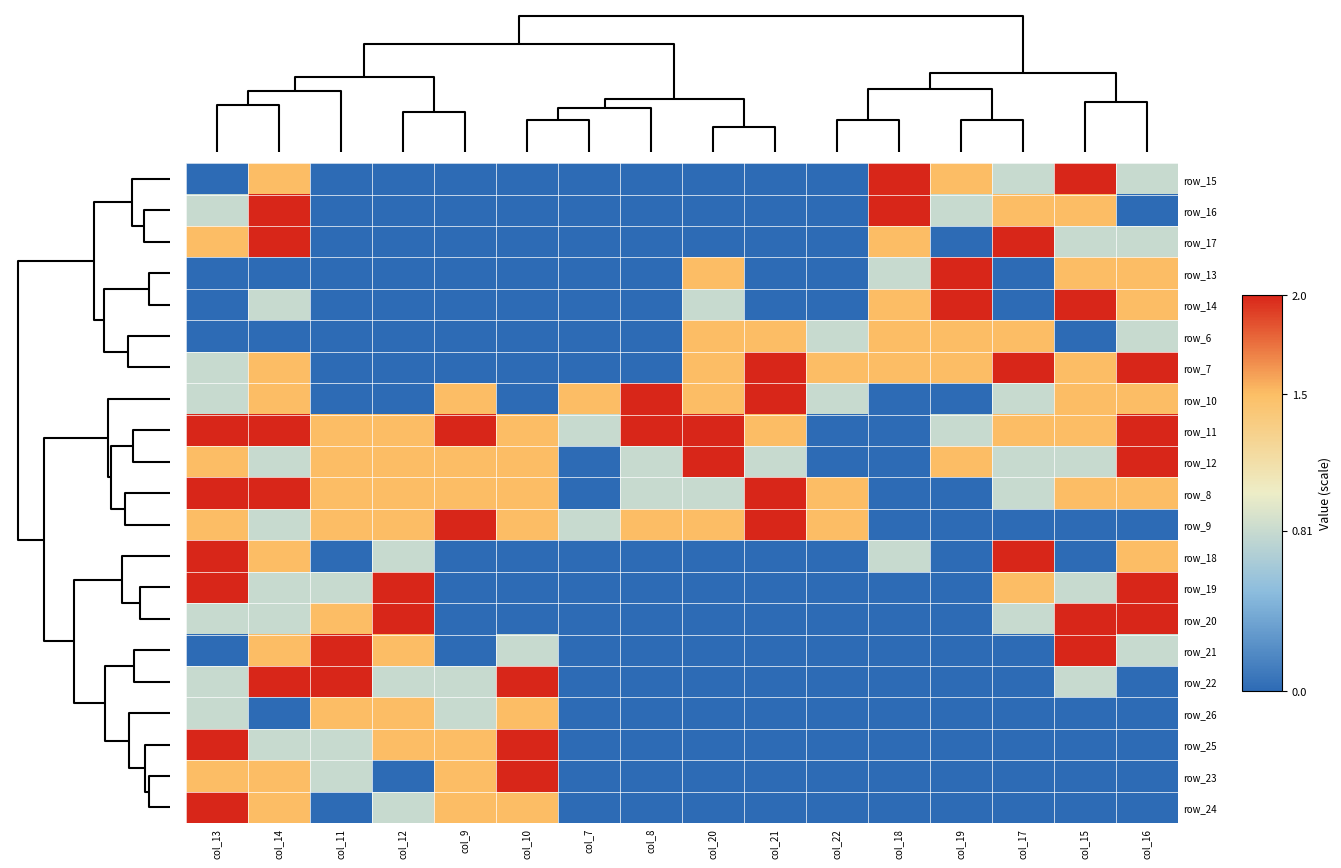

What is the maximum value shown in the chart?

2.0